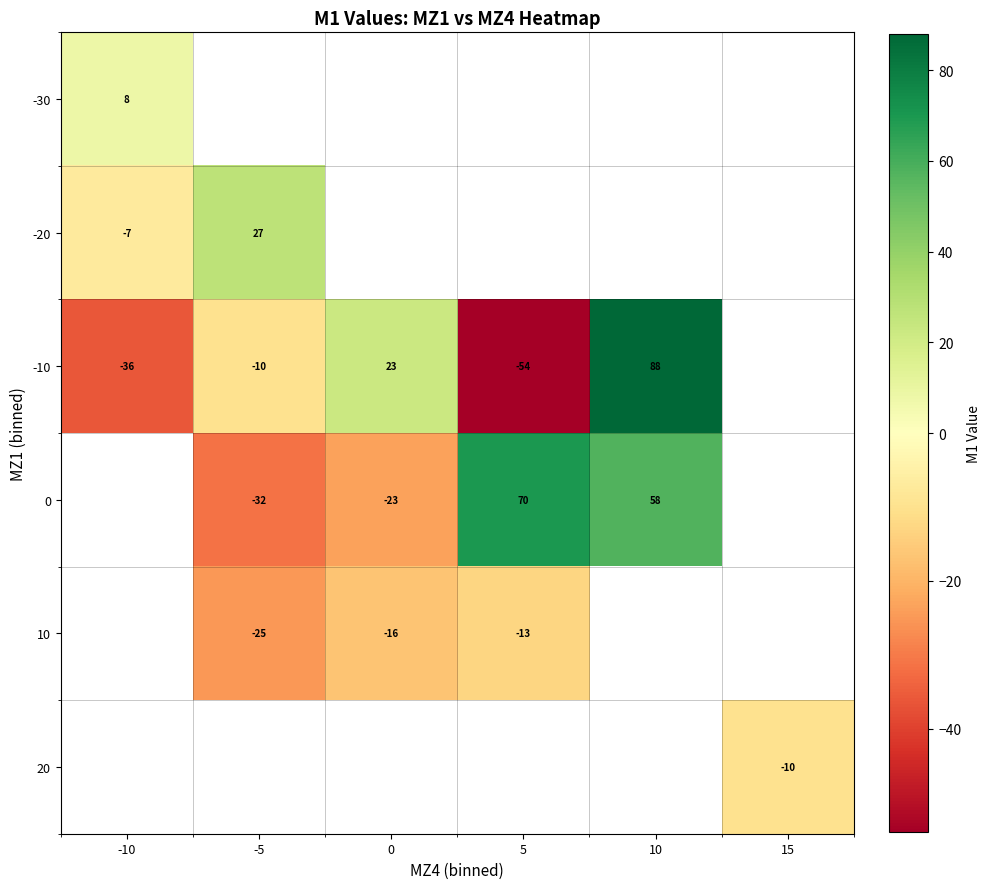

Count the number of data series in this chart.

6